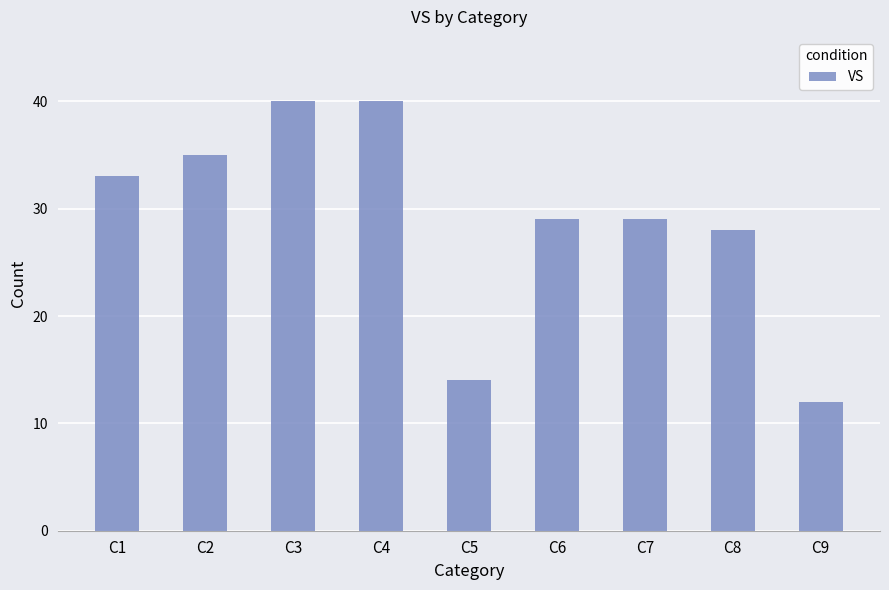

What is the average value?

29